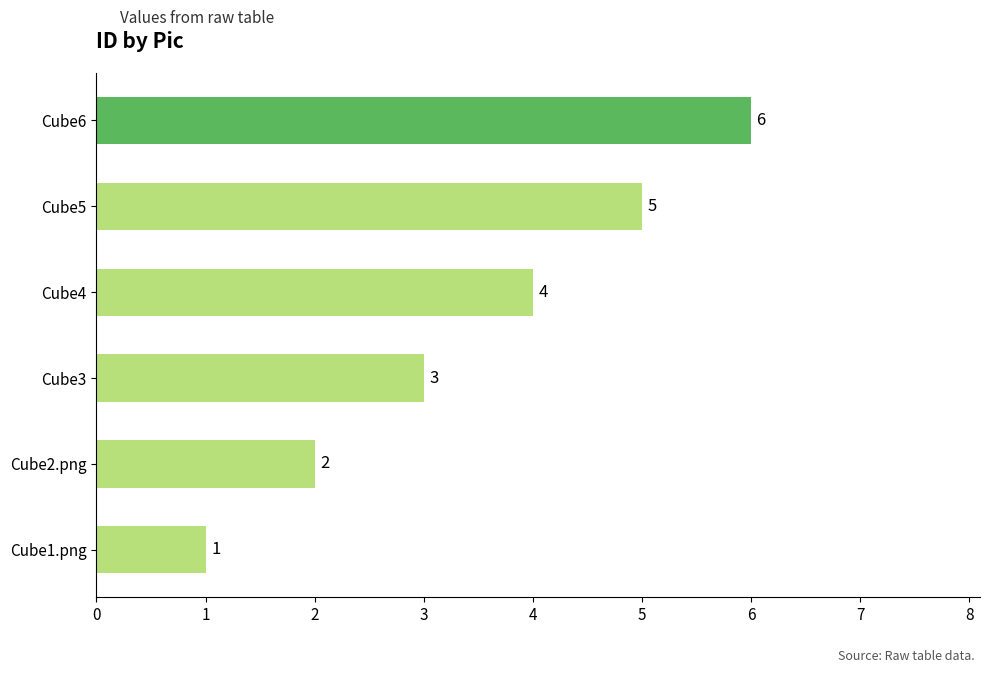

What is the minimum value shown in the chart?

1